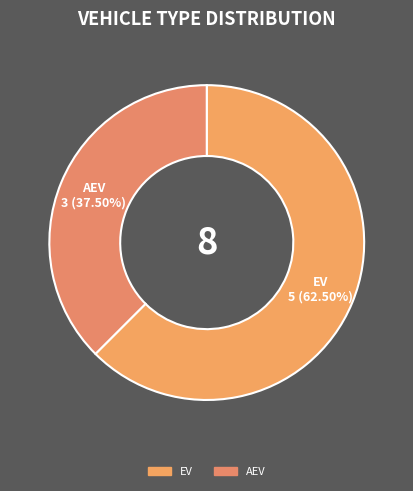

Count the number of slices in the pie.

2